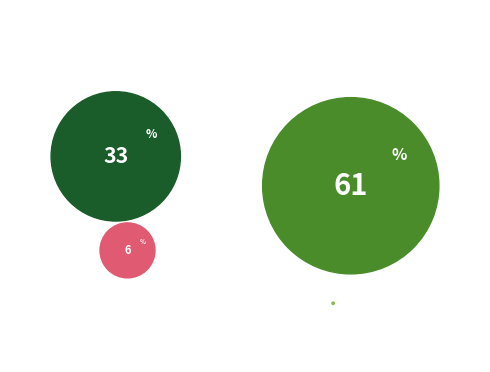

Count the number of slices in the pie.

4